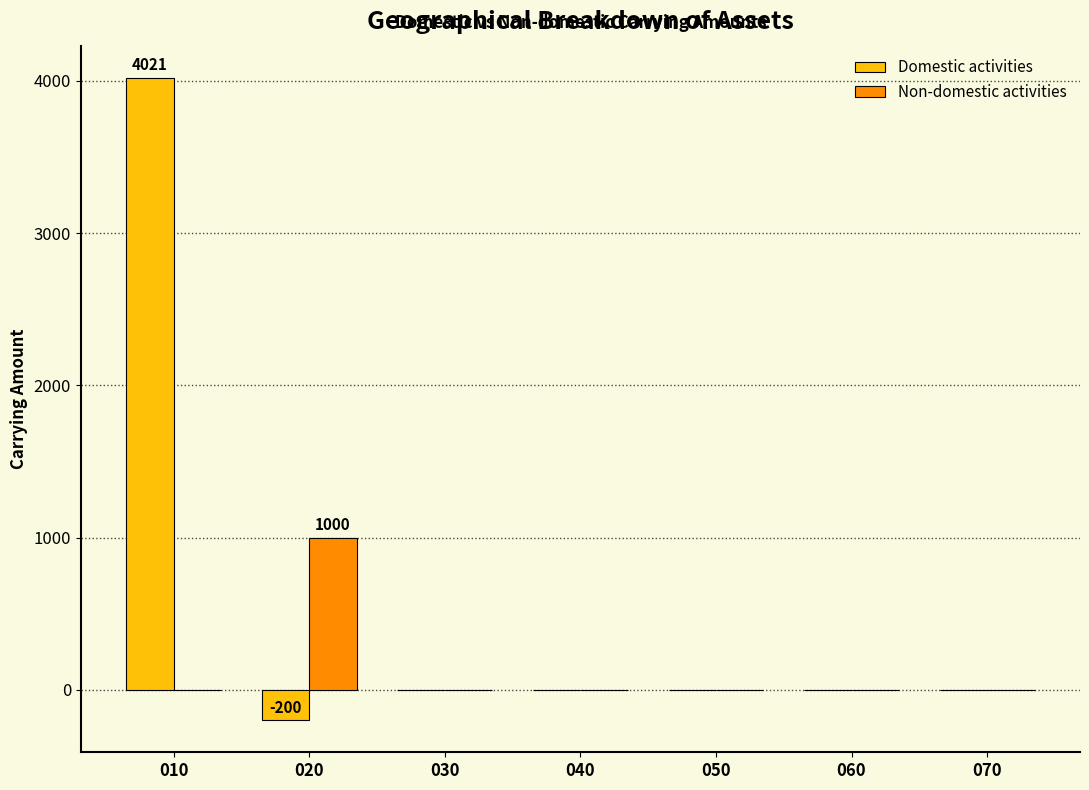

Which series changed the most between 010 and 020?

Domestic activities